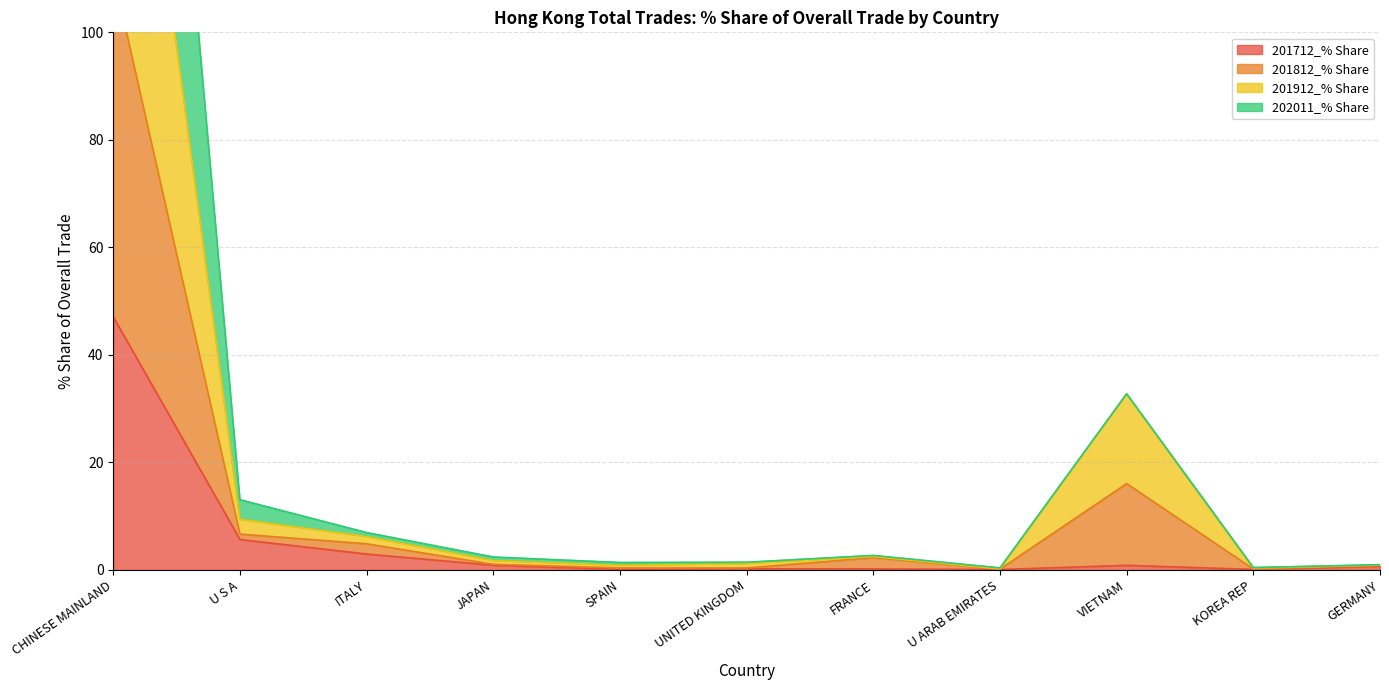

What is the greatest value displayed?

278.8